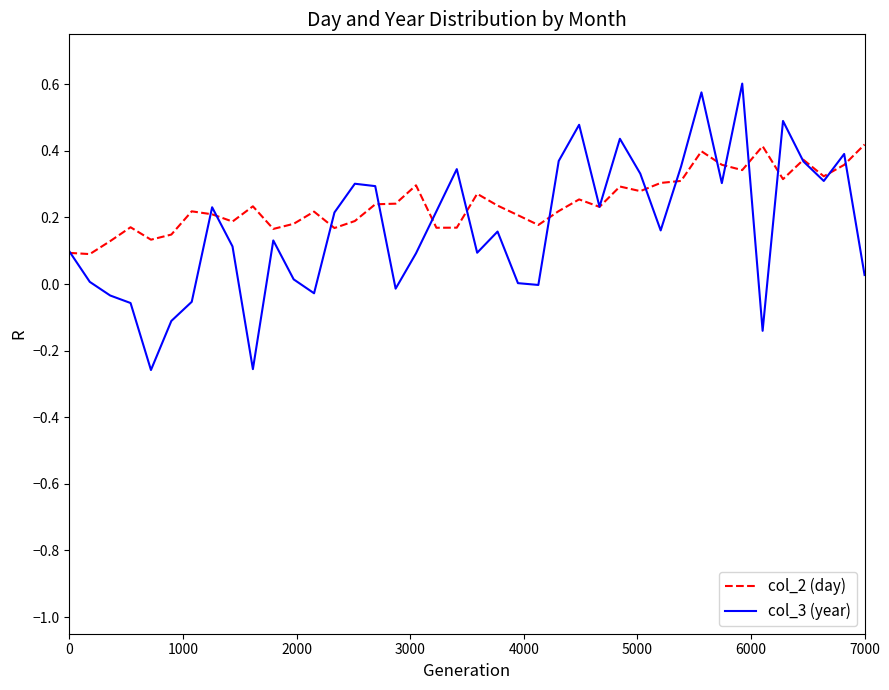

List the series in order of their overall mean, highest first.

col_2 (day), col_3 (year)